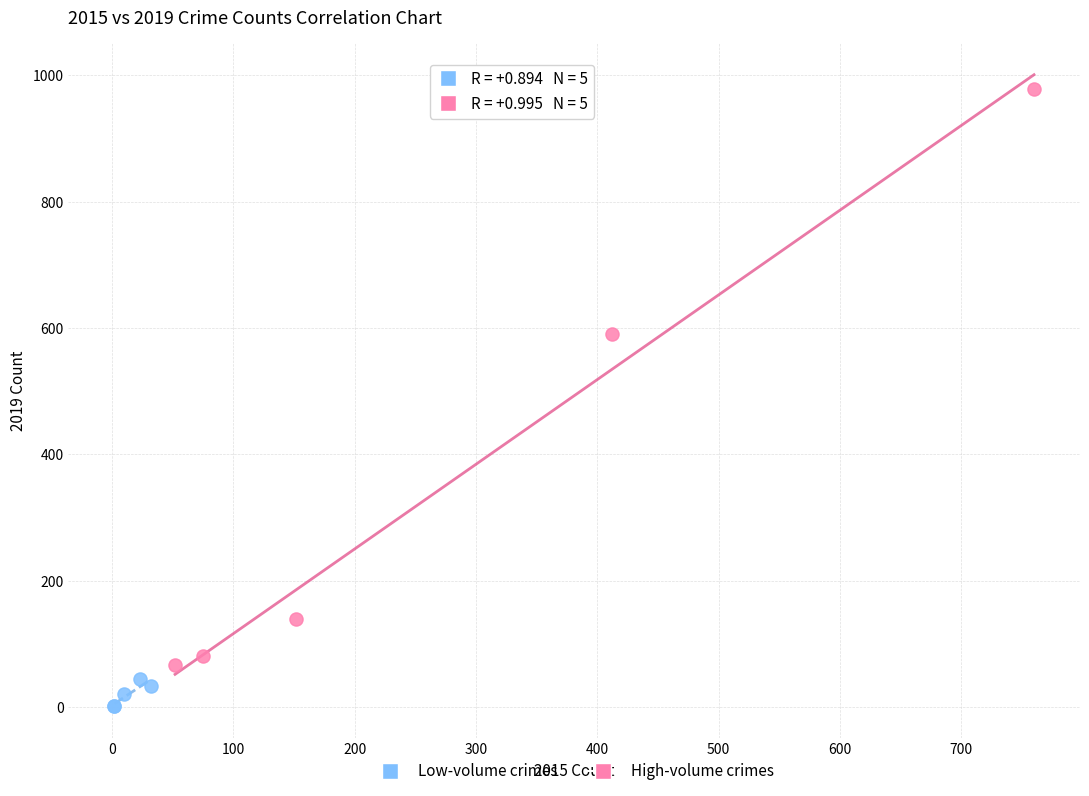

Which series has the largest Y range (max minus min)?

High-volume crimes